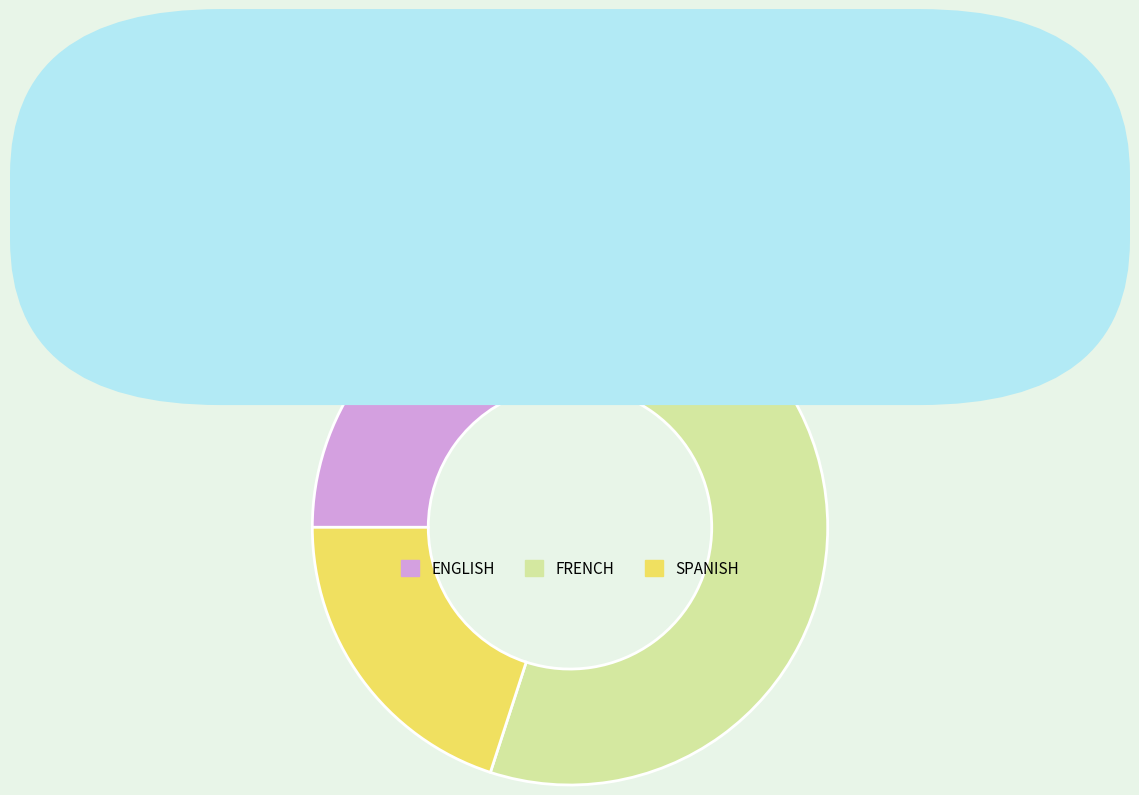

Which has a higher value, FRENCH or SPANISH?

FRENCH